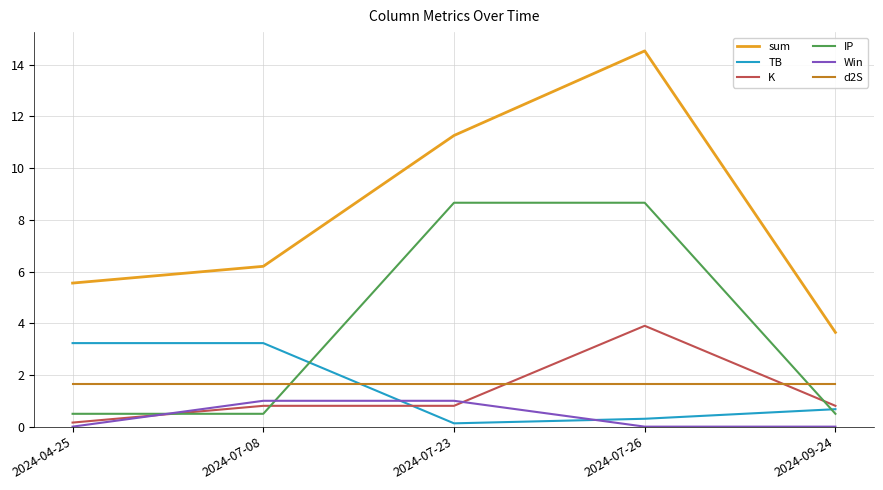

What is the sum of the K values at 2024-07-26 and 2024-04-25?

4.1